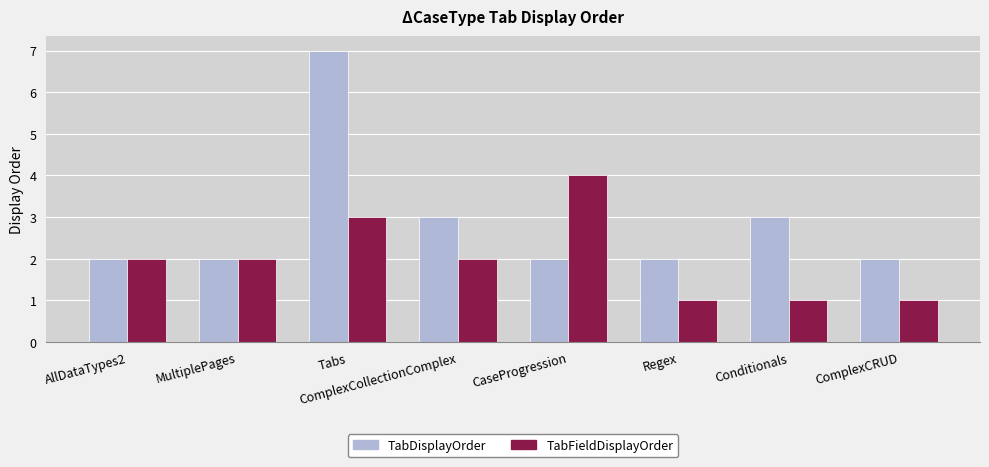

Rank the series by their average value, from highest to lowest.

TabDisplayOrder, TabFieldDisplayOrder